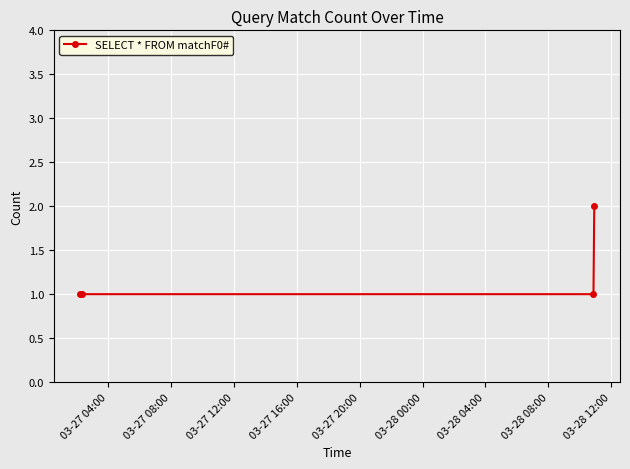

How many data points does each series have?

4